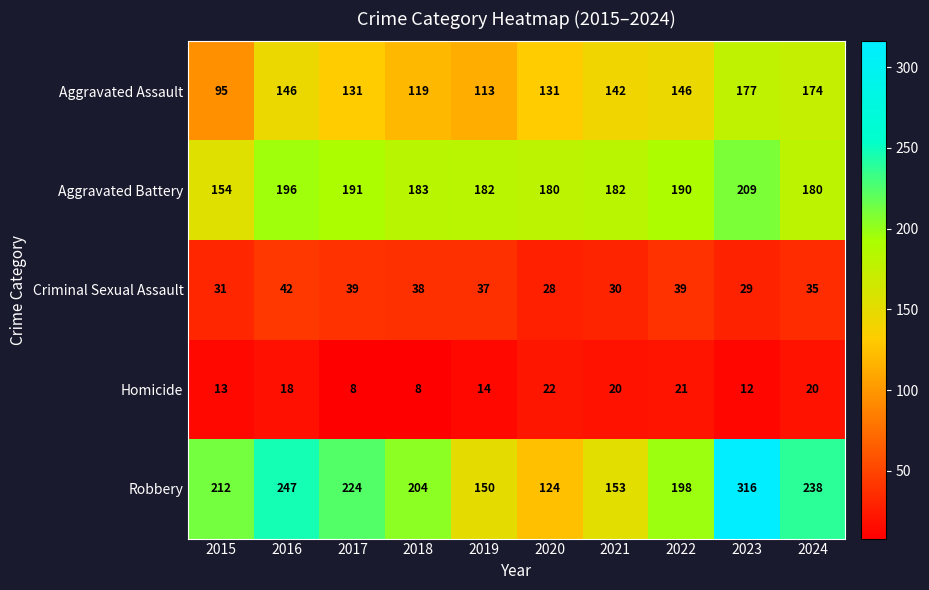

How many distinct data groups are displayed?

5